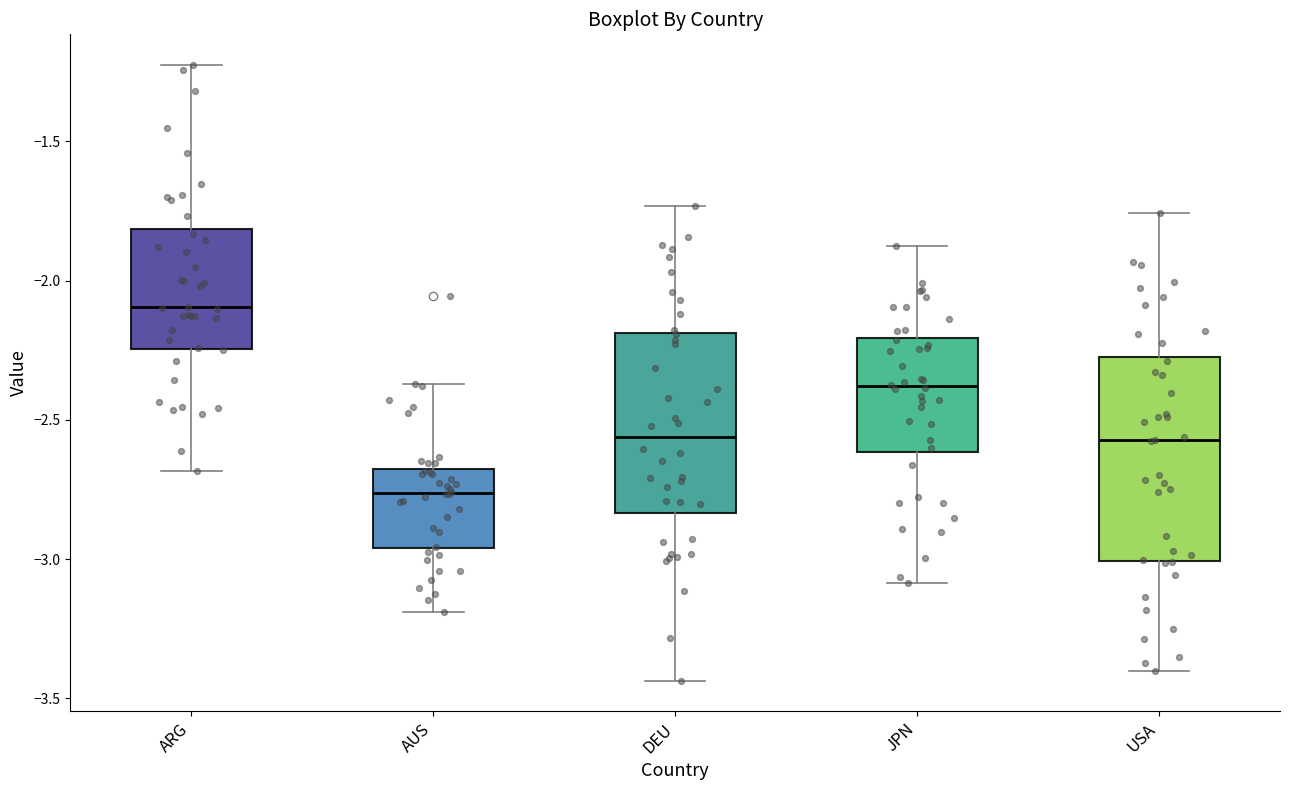

Where does the lower whisker of the box for JPN end on the y-axis? The values are not printed on the chart, so give them approximately, as read against the axis.

-3.10